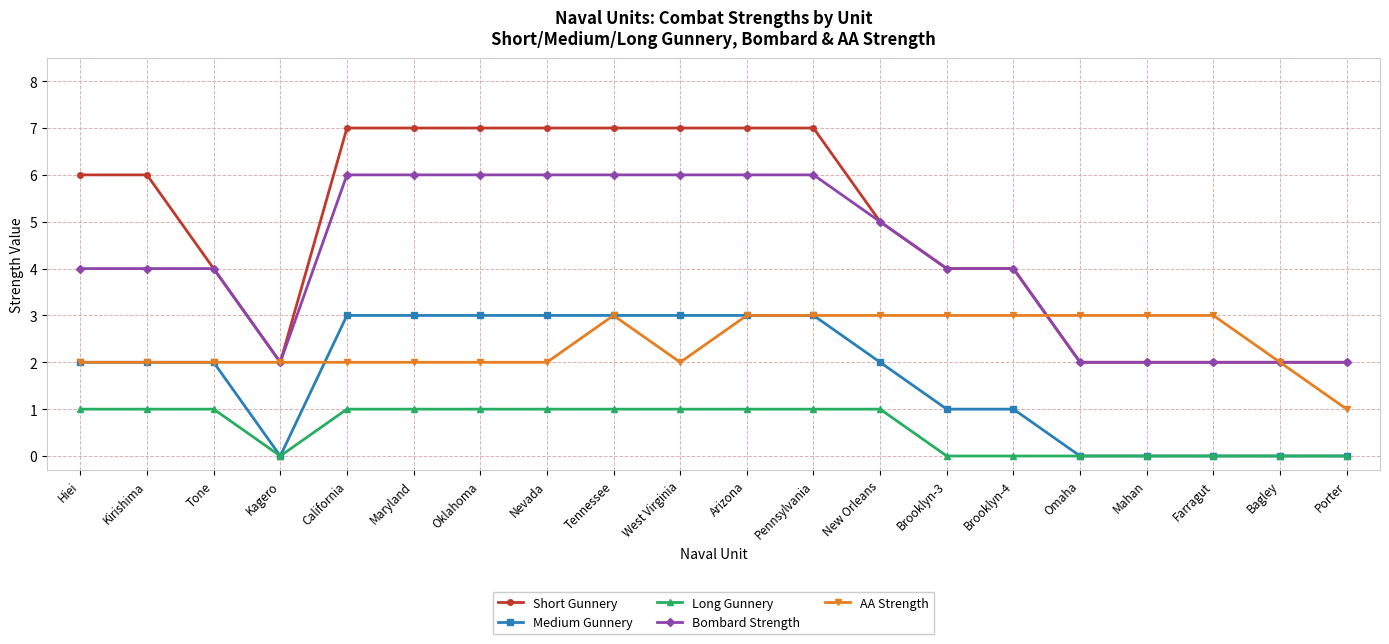

The value of Bombard Strength at Pennsylvania is 9. True or false?

False